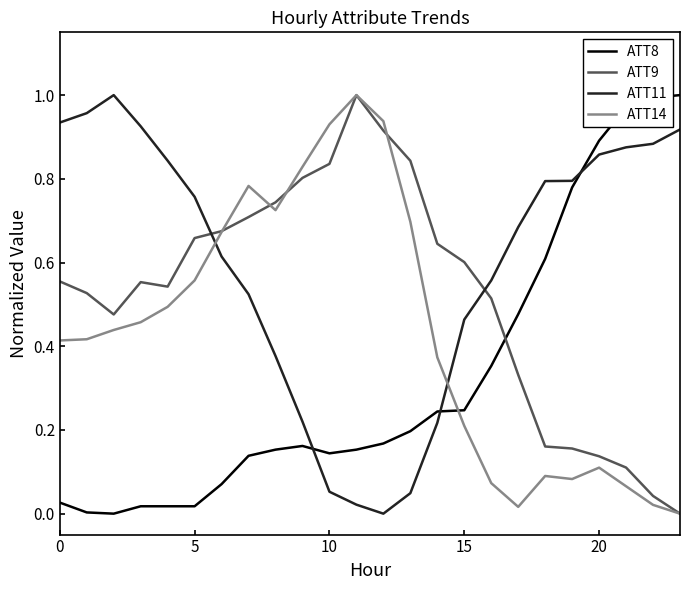

True or false: ATT11 and ATT9 intersect in this chart.

True